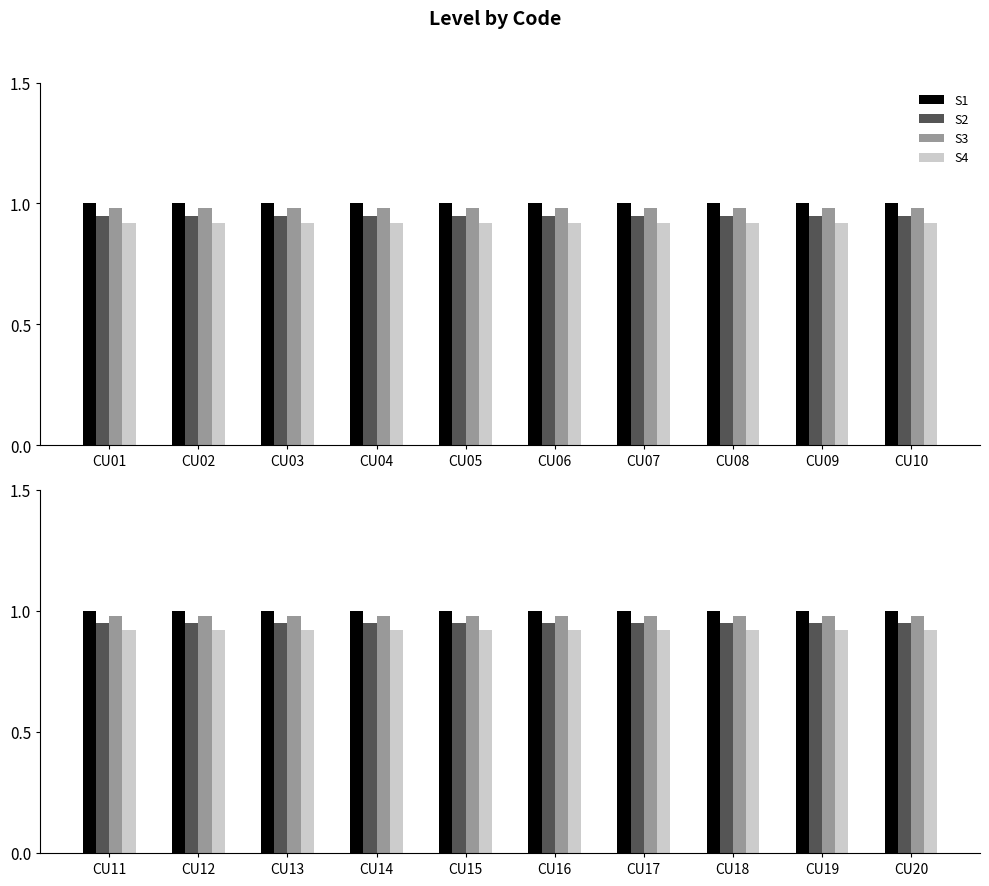

Between CU11 and CU12, which is larger?

CU11